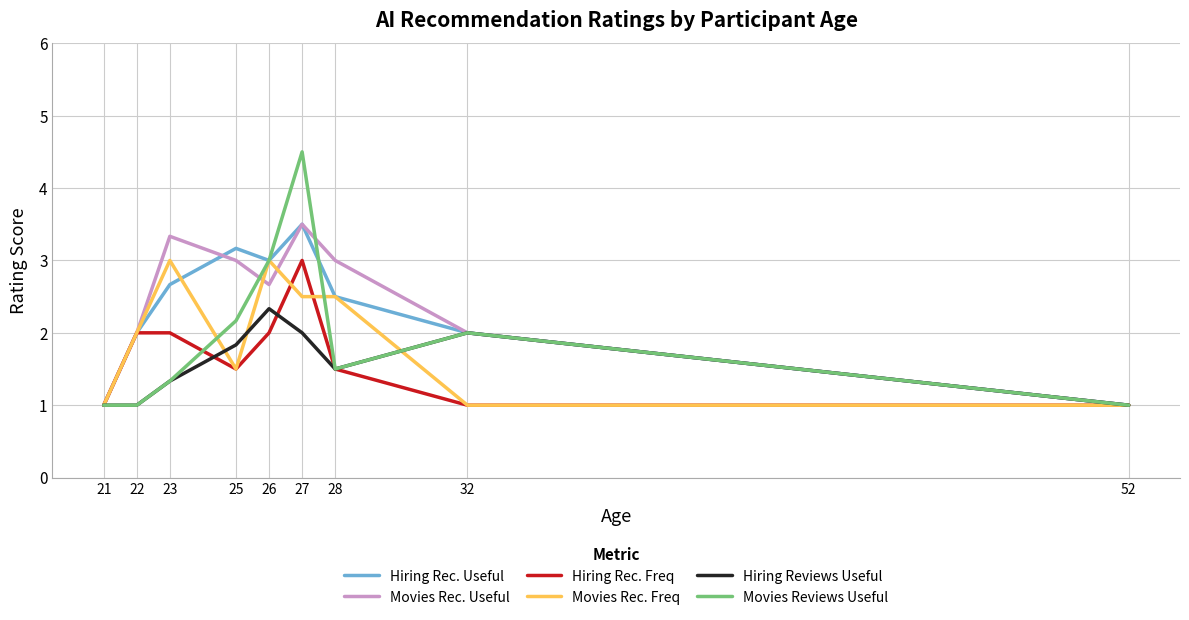

What is the lowest value of the Hiring Rec. Freq series?

1.0